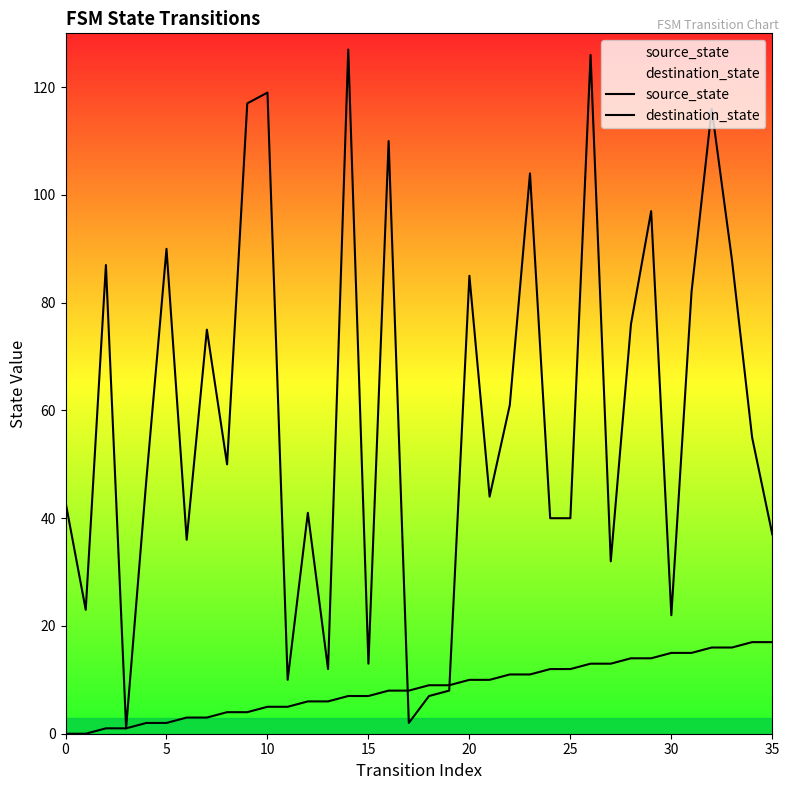

True or false: destination_state has more than 1 points higher than both neighbors.

True